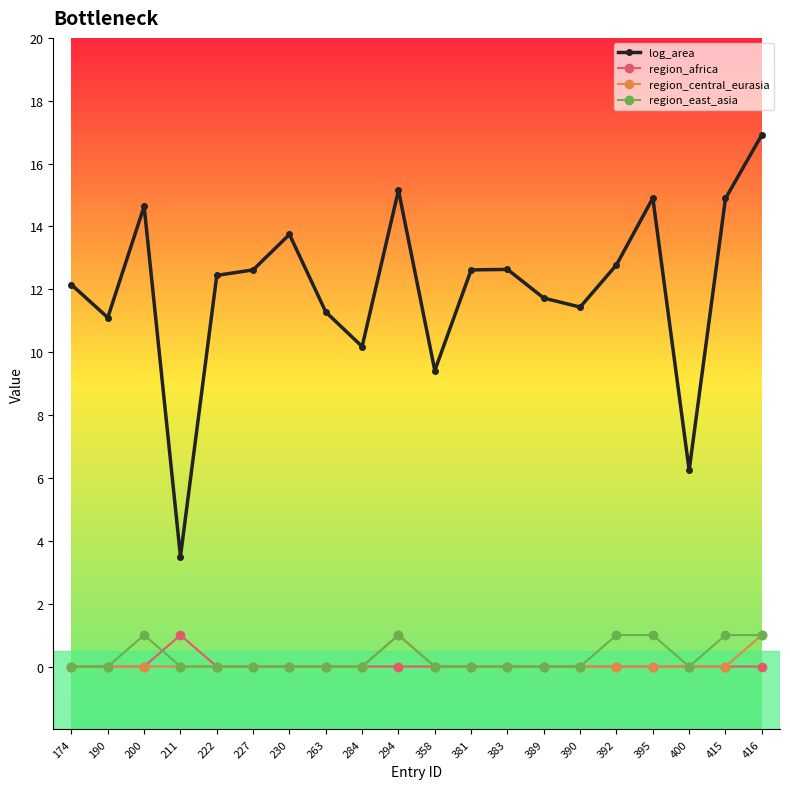

True or false: log_area and region_africa intersect in this chart.

False